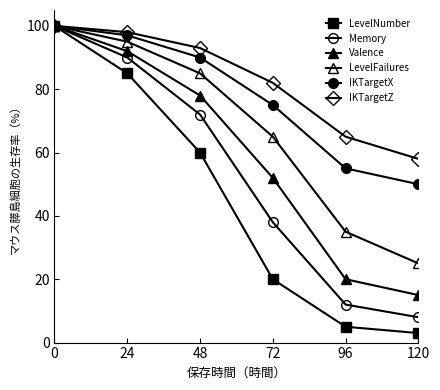

True or false: LevelFailures has more than 1 interior local peaks.

False